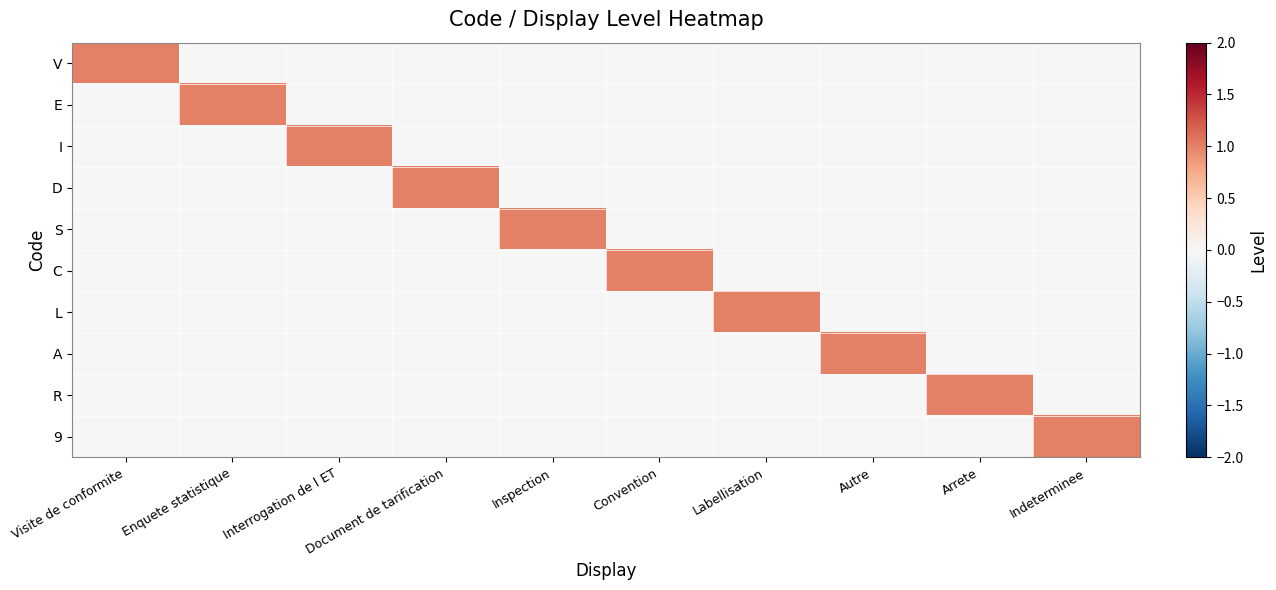

List the series in order of their peak value, highest first.

V, E, I, D, S, C, L, A, R, 9